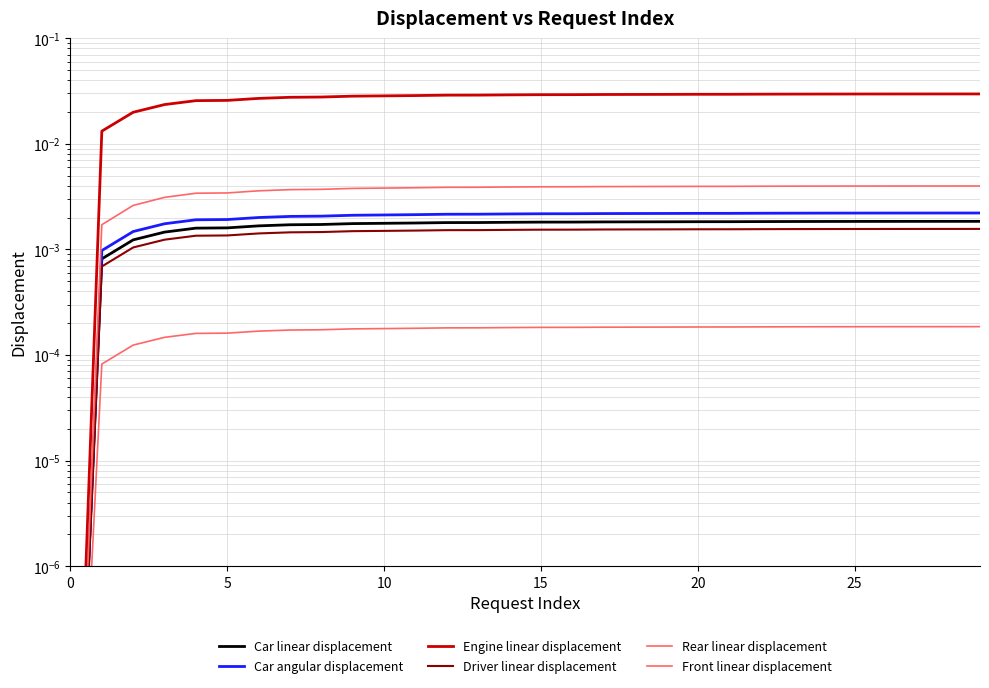

At 15, list the series in order from largest to smallest.

Engine linear displacement, Front linear displacement, Car angular displacement, Car linear displacement, Driver linear displacement, Rear linear displacement